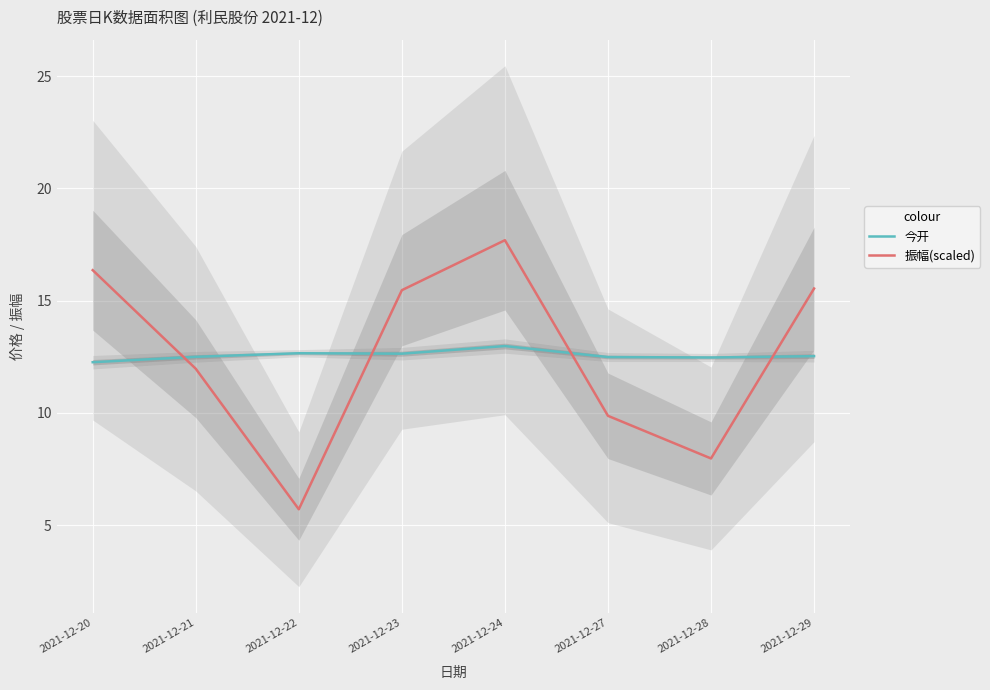

True or false: 振幅(scaled) and 今开 cross at least once.

True